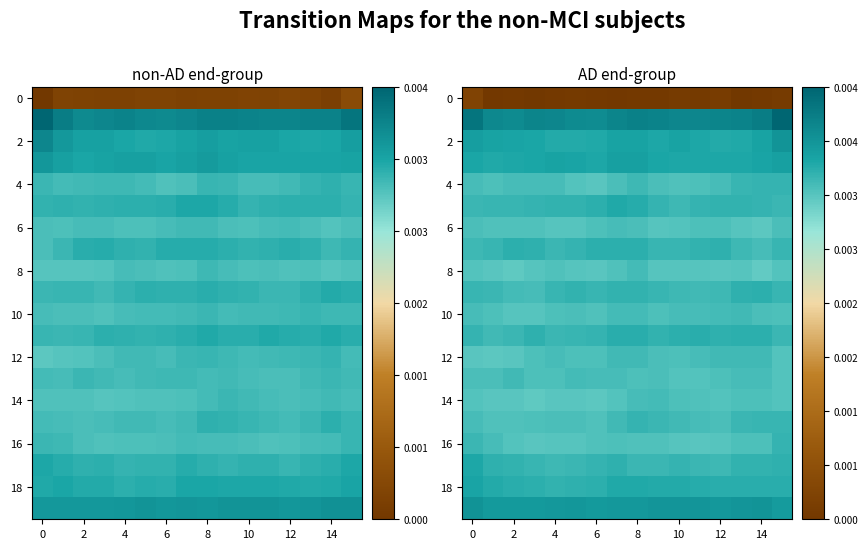

At how many categories does at least one series exceed 0?

16